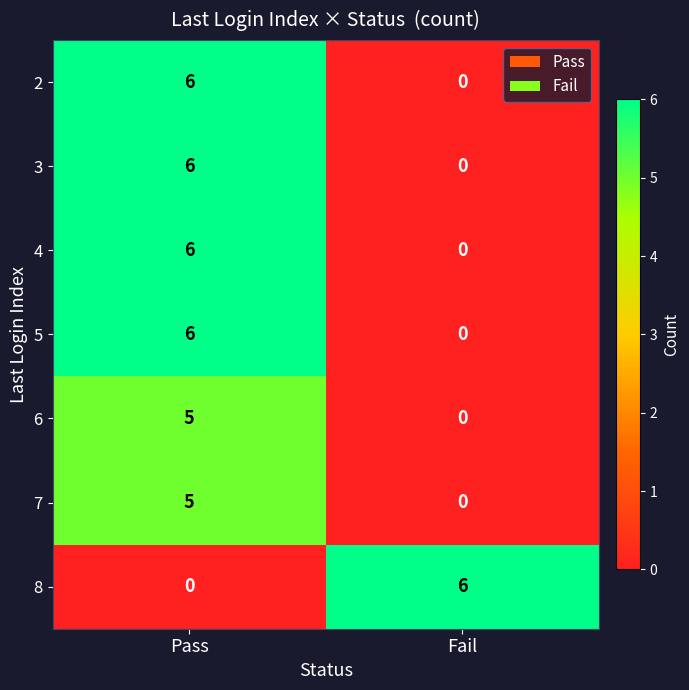

What is the approximate value of 5 at Pass?

6